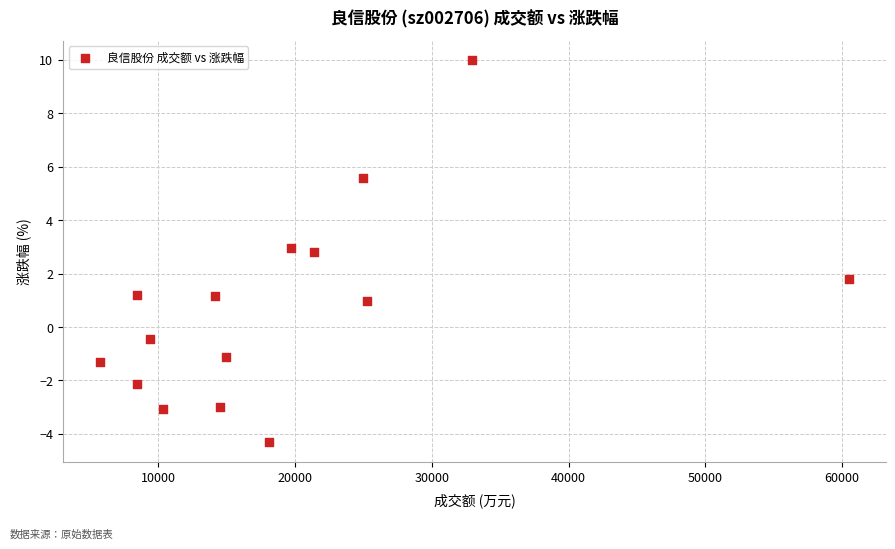

What Y value in the scatter plot is closest to 2?

1.8